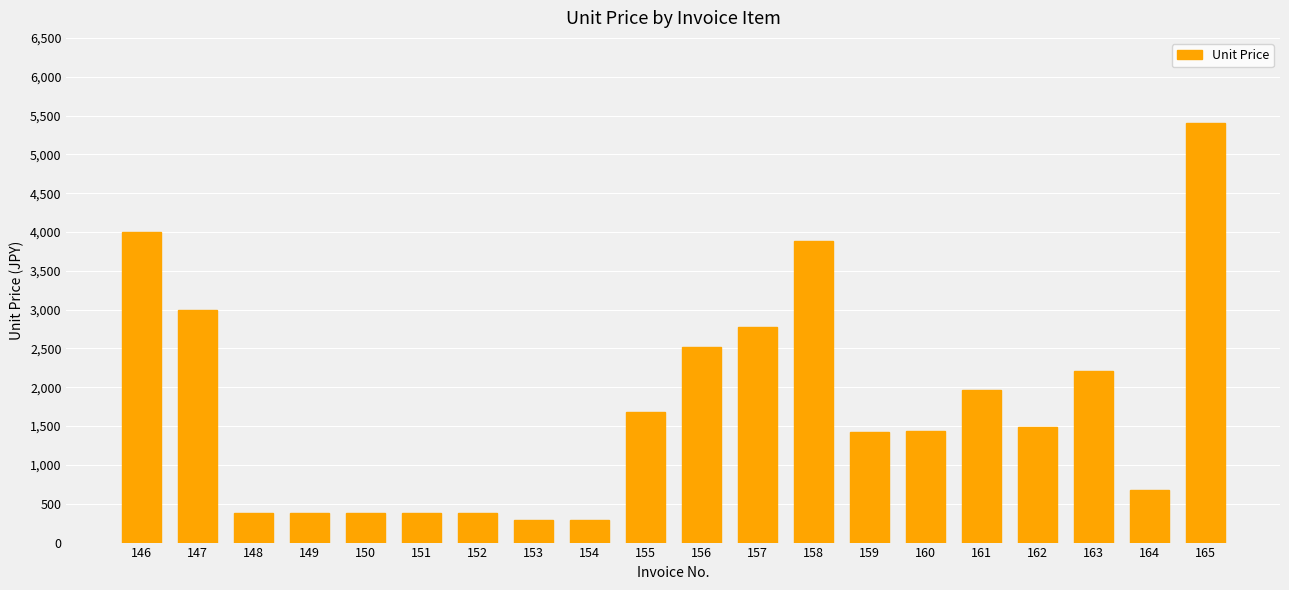

What is the value of the 20th bar from the left?

5400